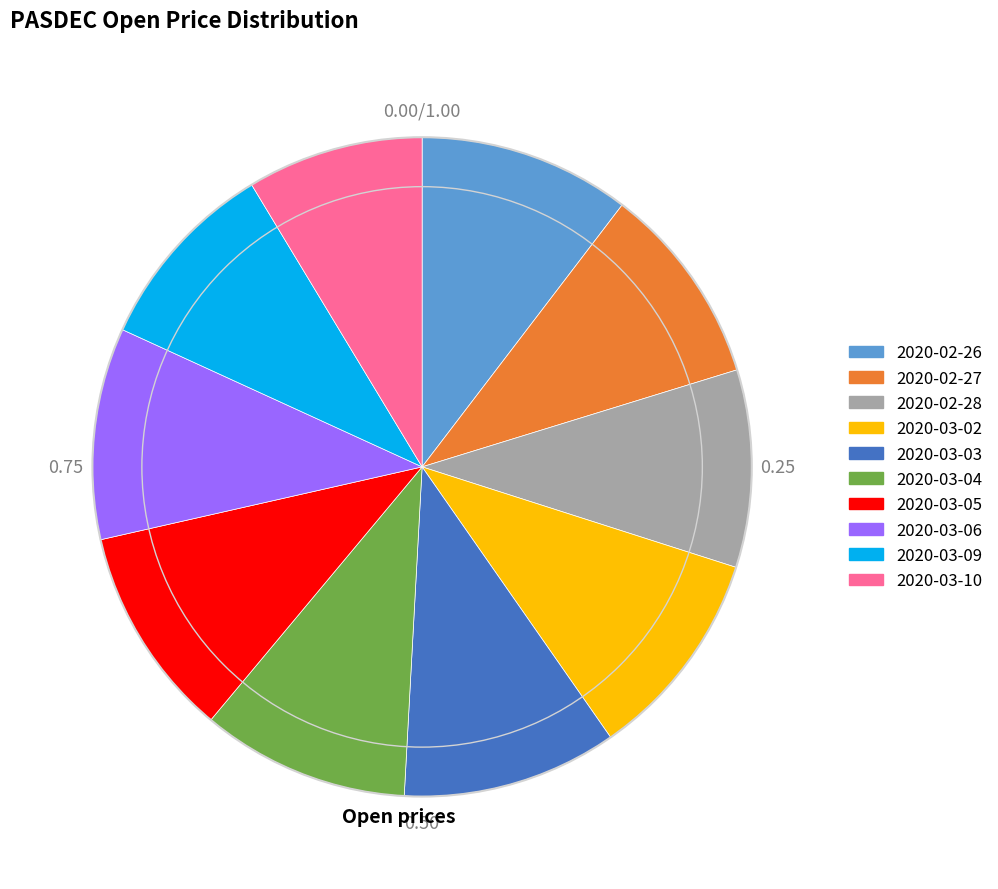

Is there a majority slice in this chart?

No